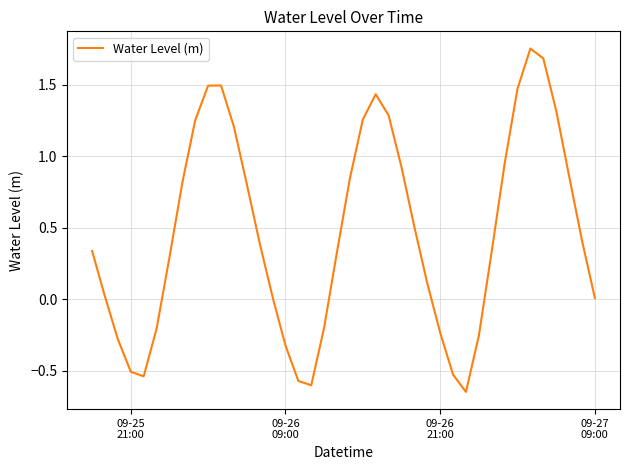

What is the difference between the maximum and minimum values?

2.4